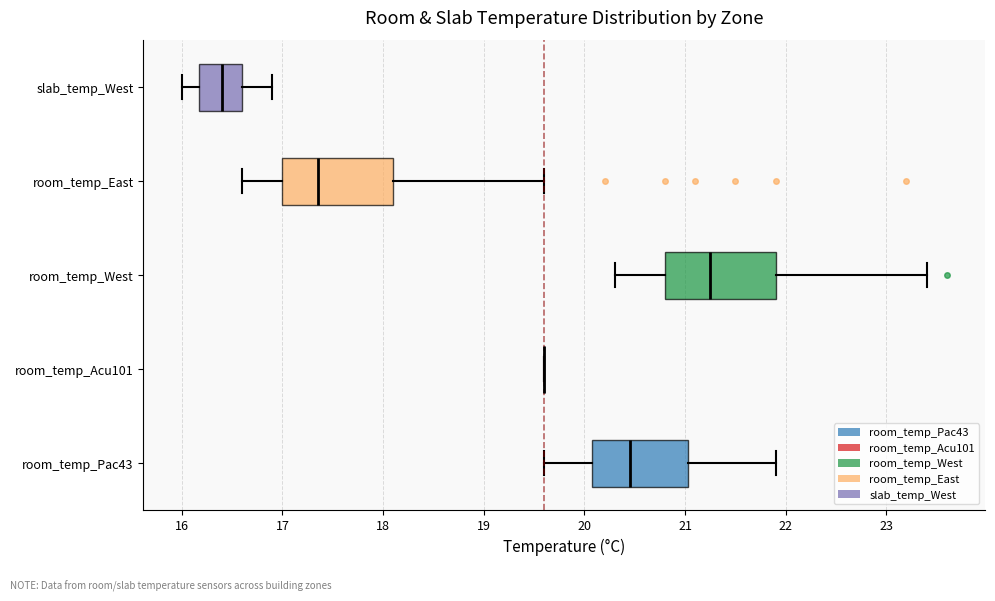

Where does the right whisker of the box for room_temp_West end on the x-axis? The values are not printed on the chart, so give them approximately, as read against the axis.

23.4